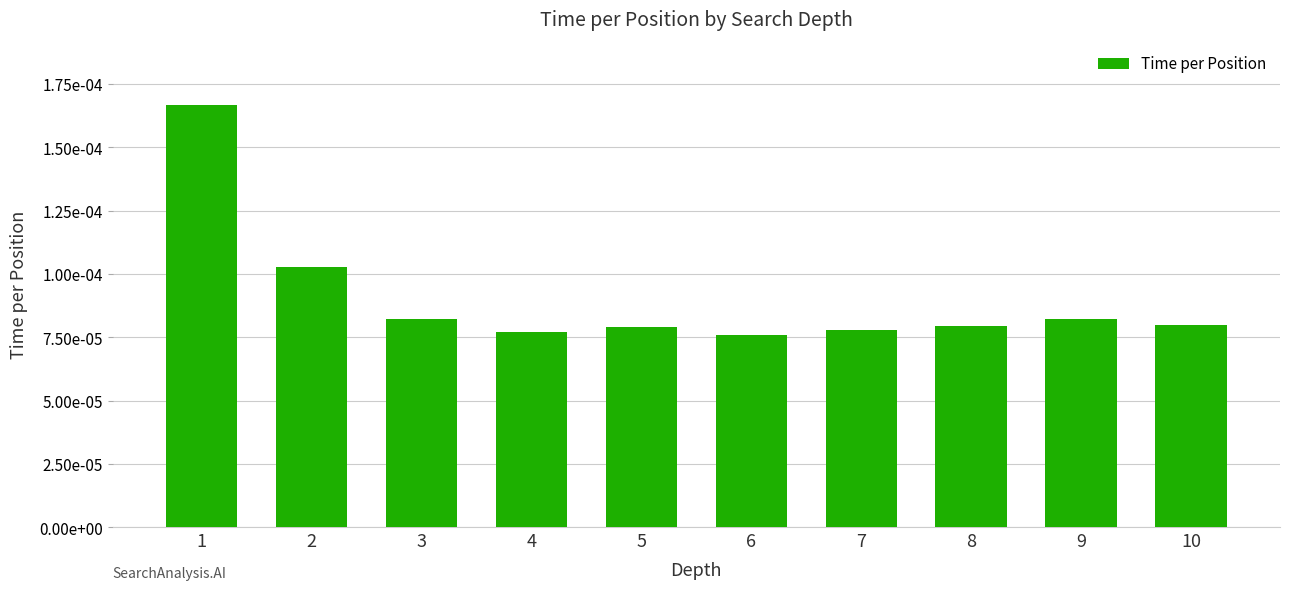

Count the number of data series in this chart.

1